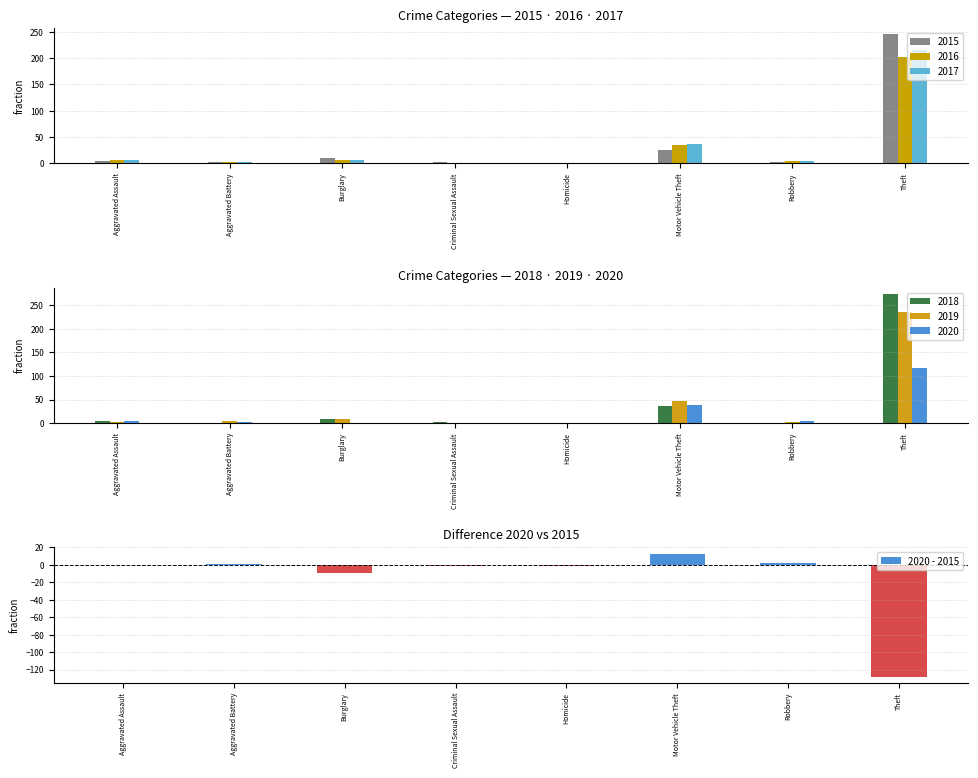

True or false: the data shows 2 at Robbery.

True